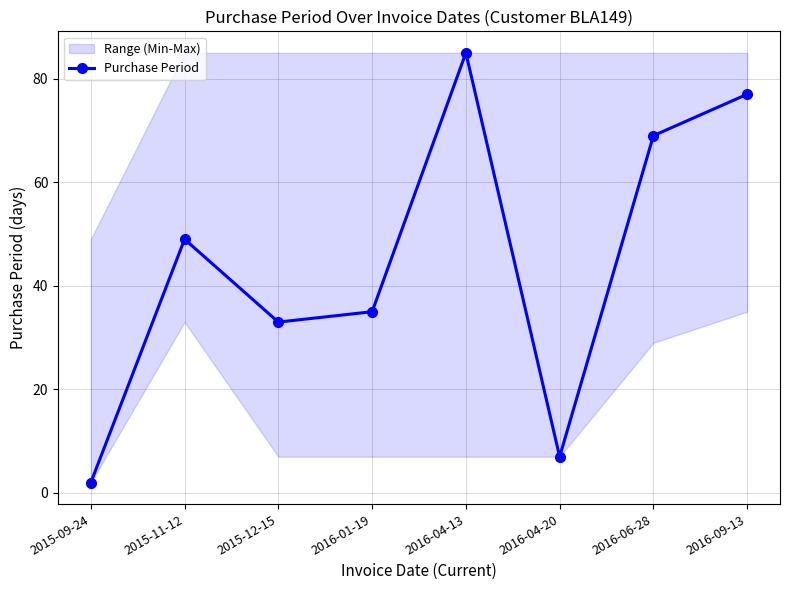

What is the sum of all values?

357